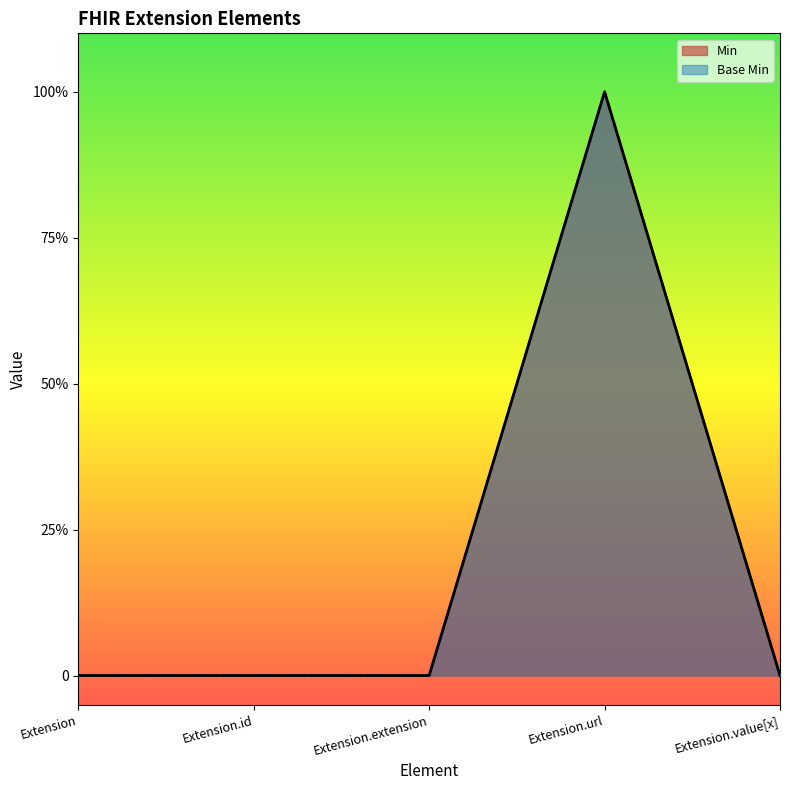

Which series has the largest total across all categories?

Min